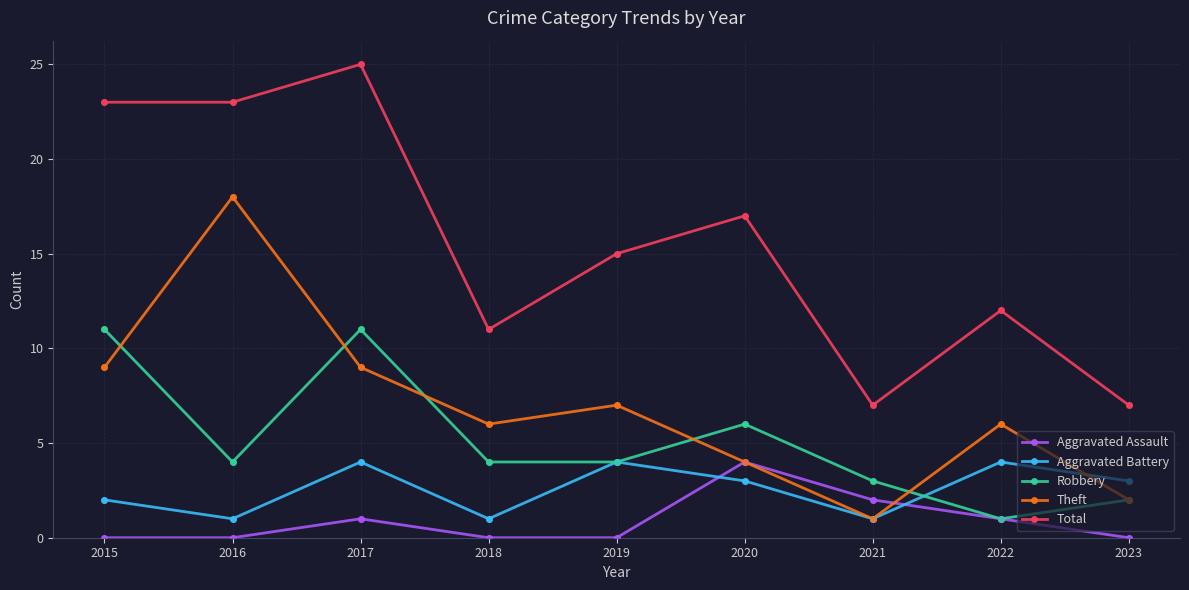

What is the difference between the highest and lowest values at 2015?

23